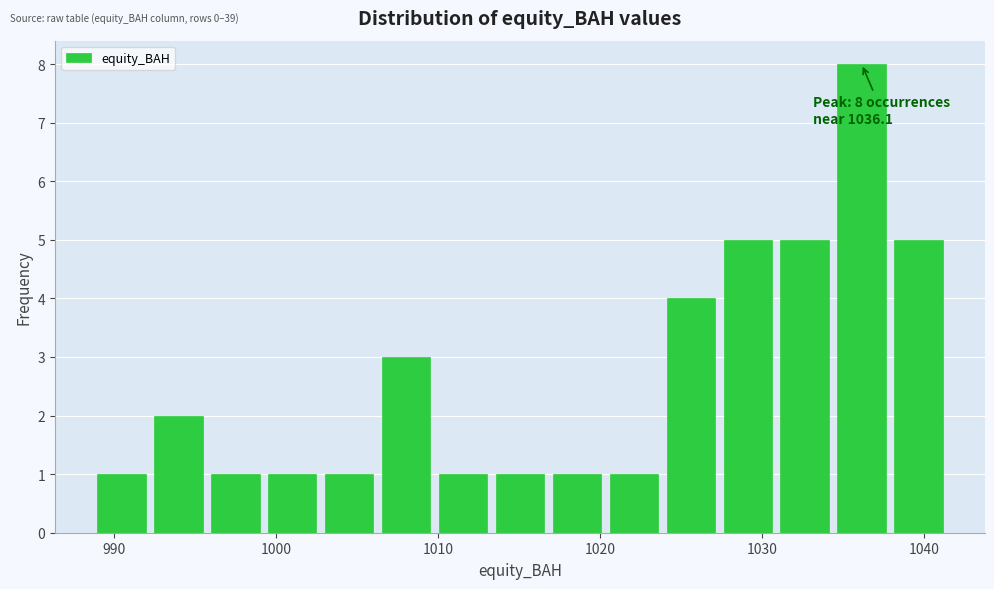

Around what value on the x-axis is the tallest bar? Give the approximate position of its centre, as read against the axis.

1036